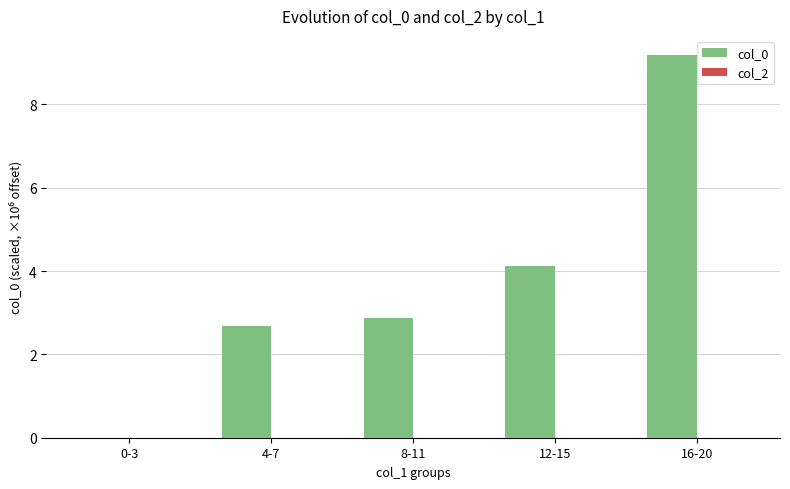

At which category does the chart reach its peak across all series?

16-20